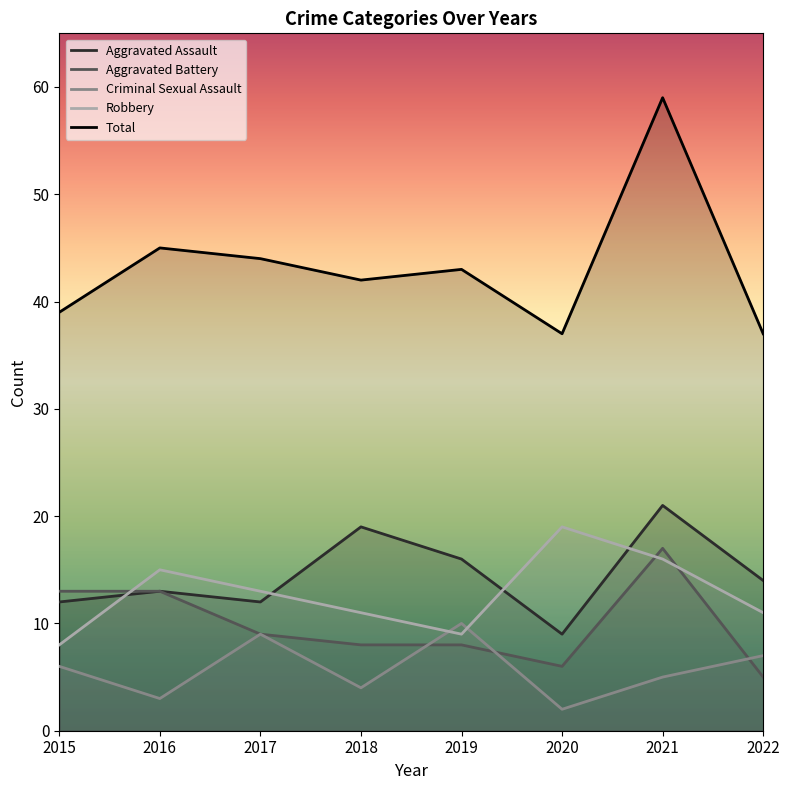

What is the minimum value shown in the chart?

2